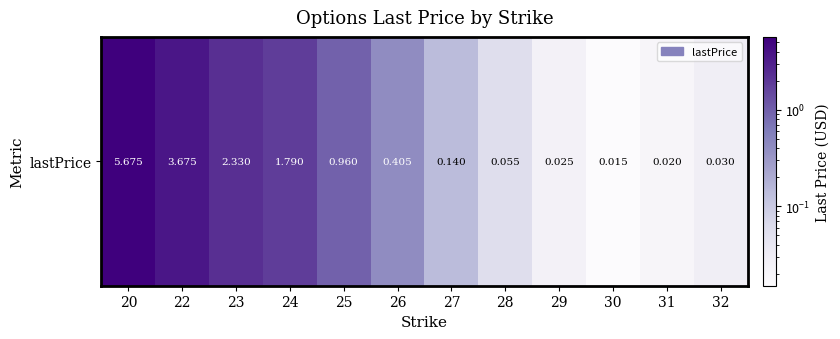

What is the difference between the second highest and second lowest values?

3.7